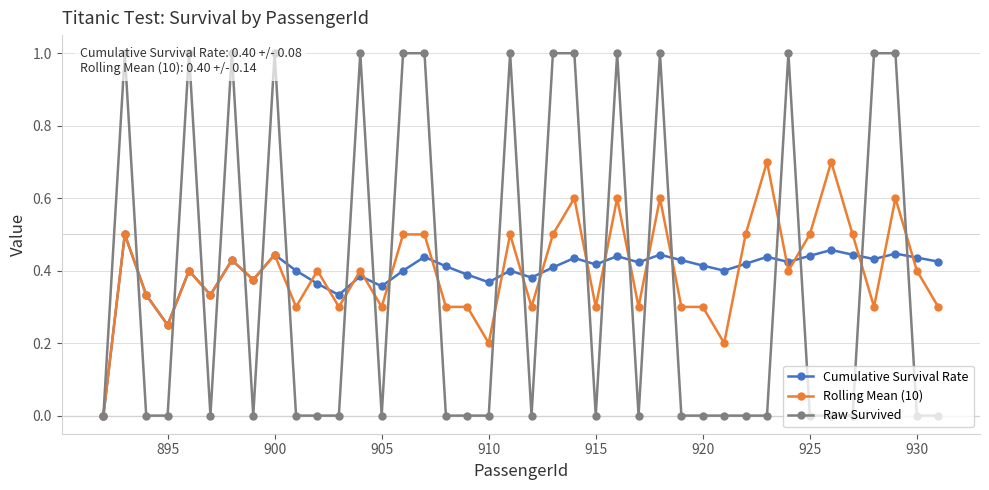

What is the spread (max minus min) of values at 925?

0.5